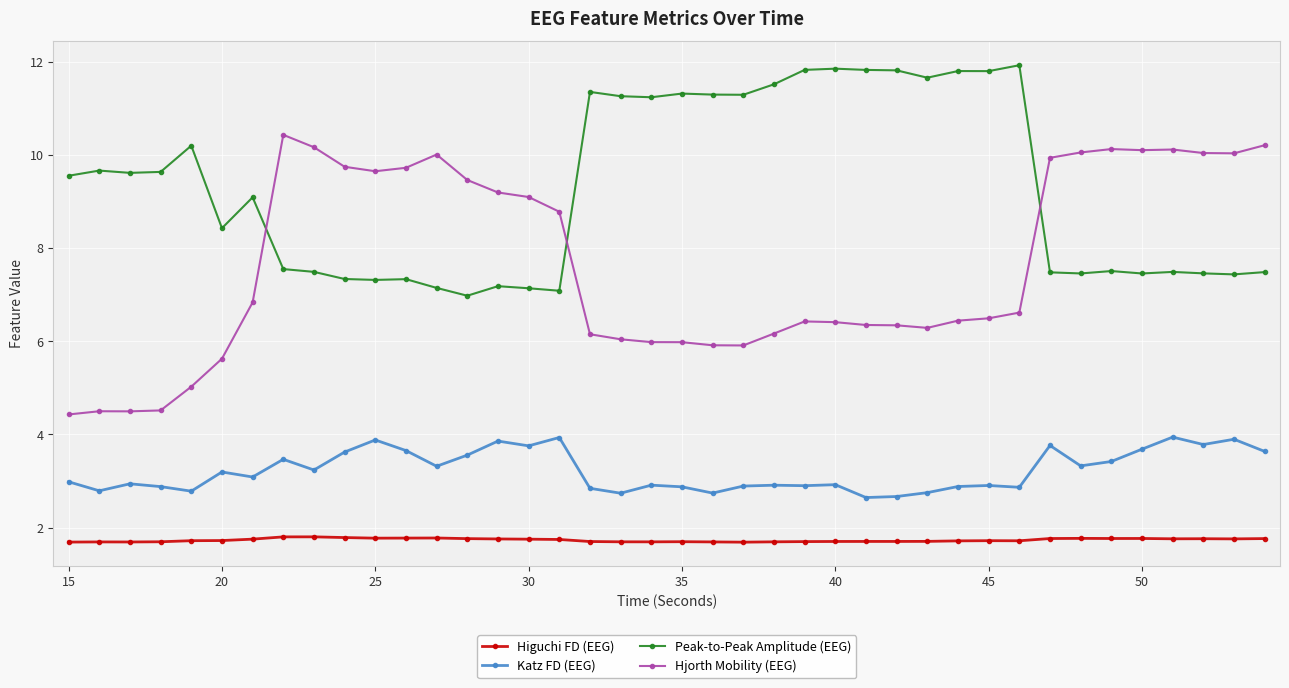

What is the difference between the second highest and minimum values in the Katz FD (EEG) series?

1.3